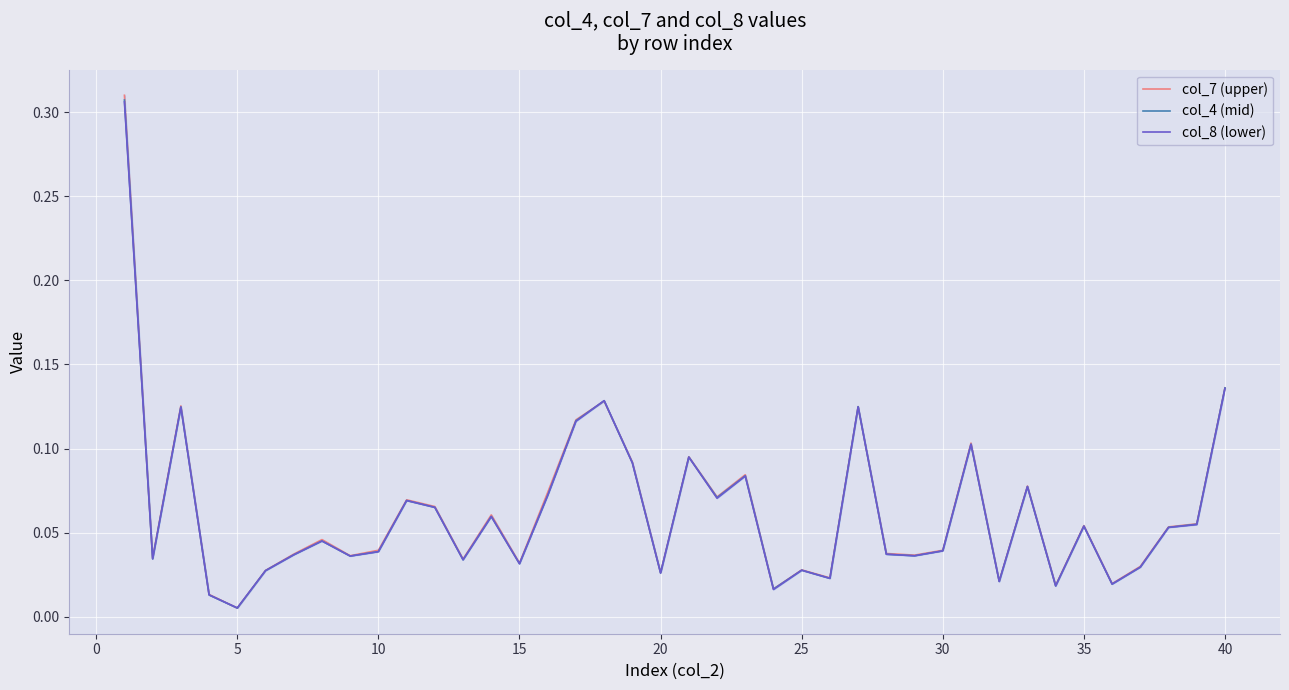

True or false: col_4 (mid) and col_7 (upper) intersect in this chart.

True